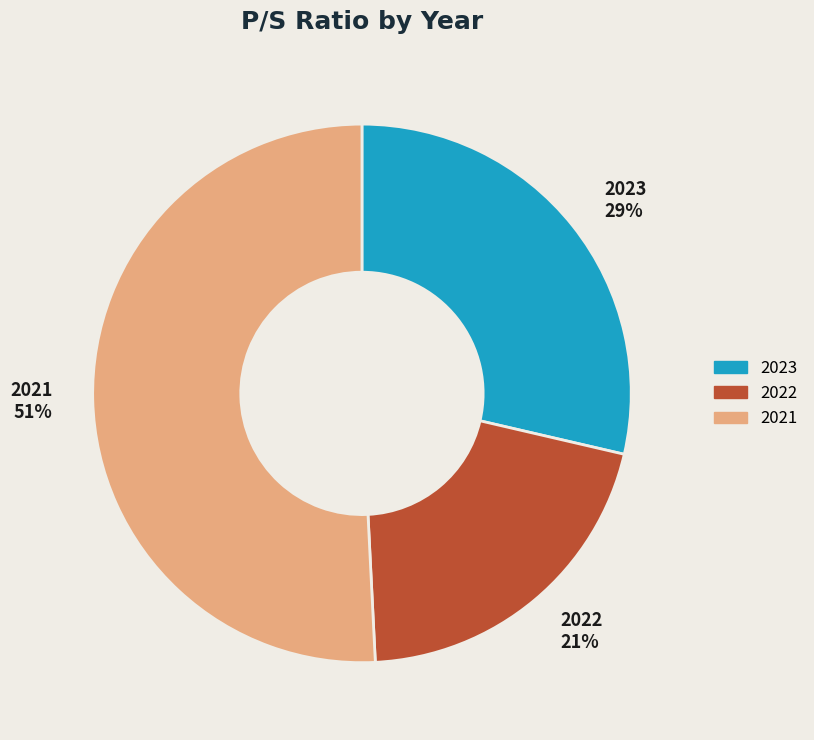

Approximately how many times larger is the value at 2023 compared to 2022?

1.4